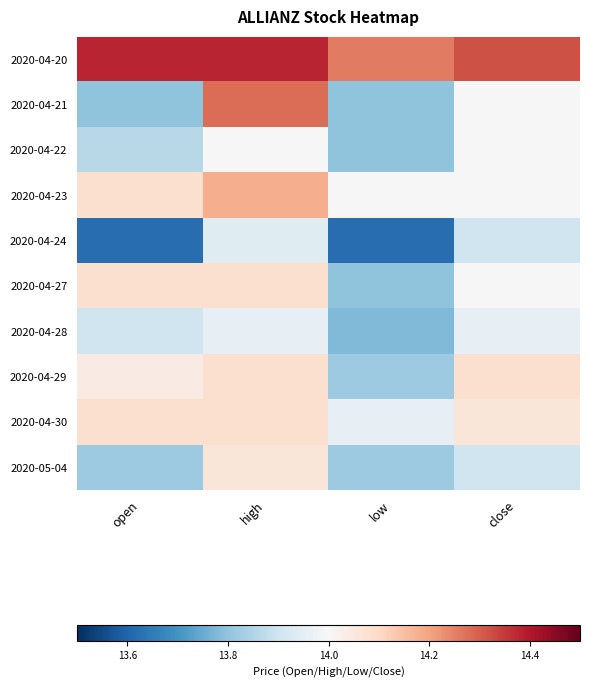

How many series are shown in this chart?

10